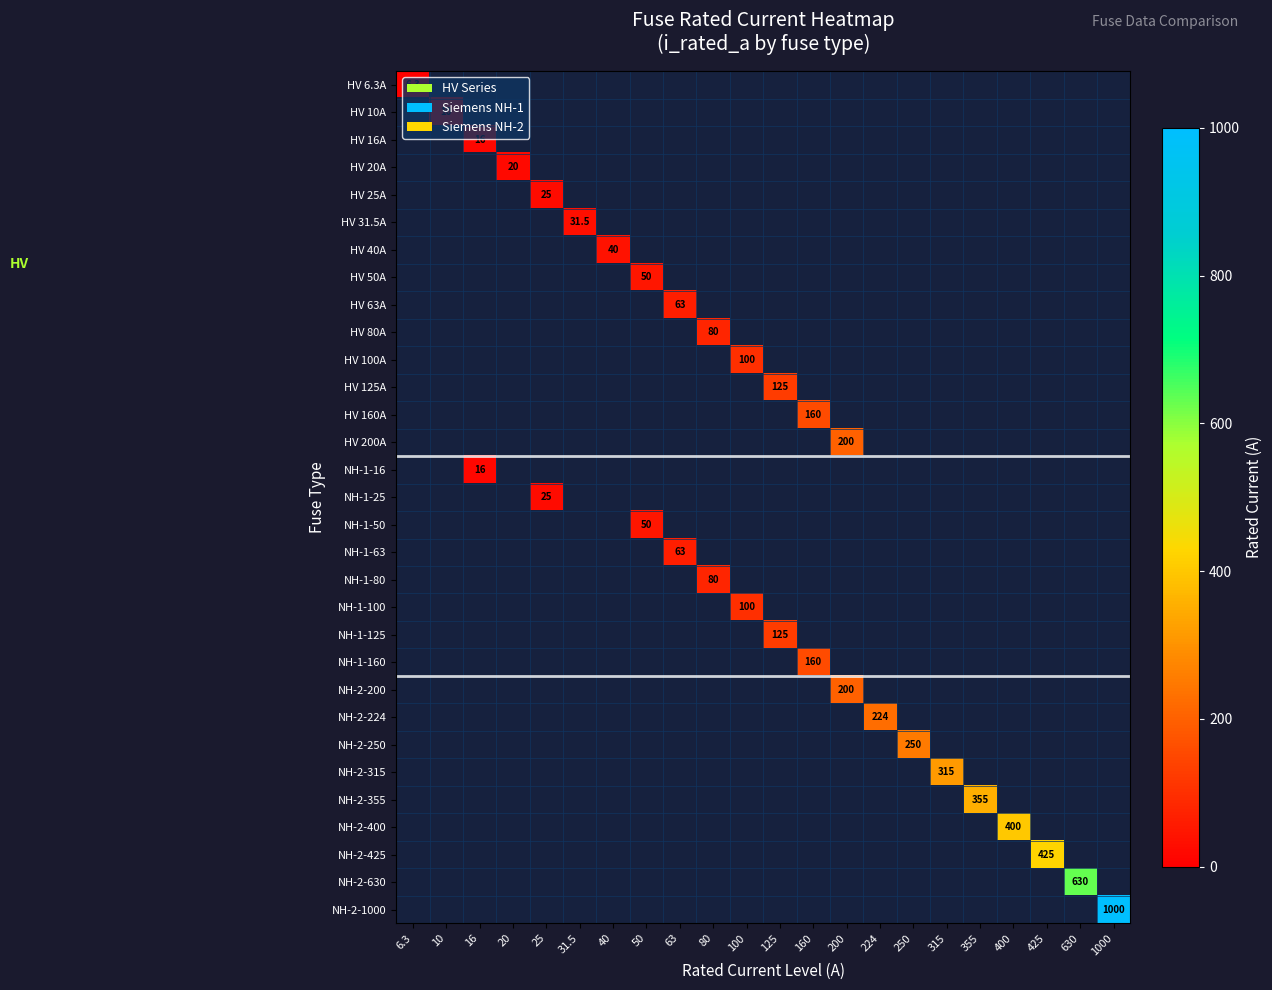

Is it true that HV 6.3A equals 8.4 at 6.3?

False